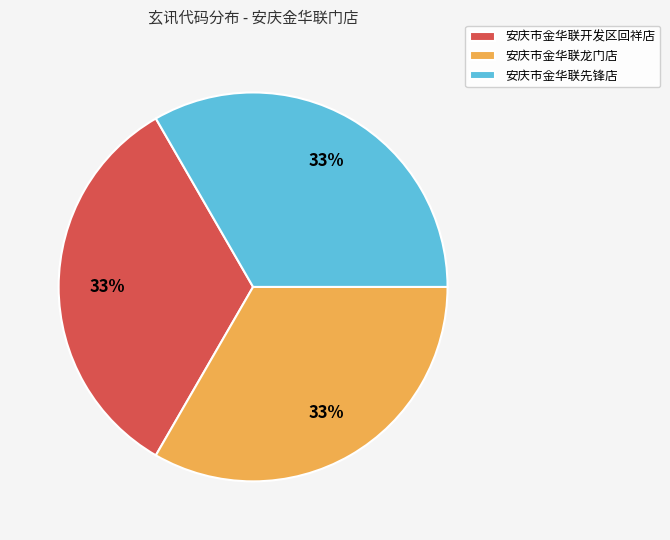

True or false: 安庆市金华联先锋店 accounts for 46% of the total.

False